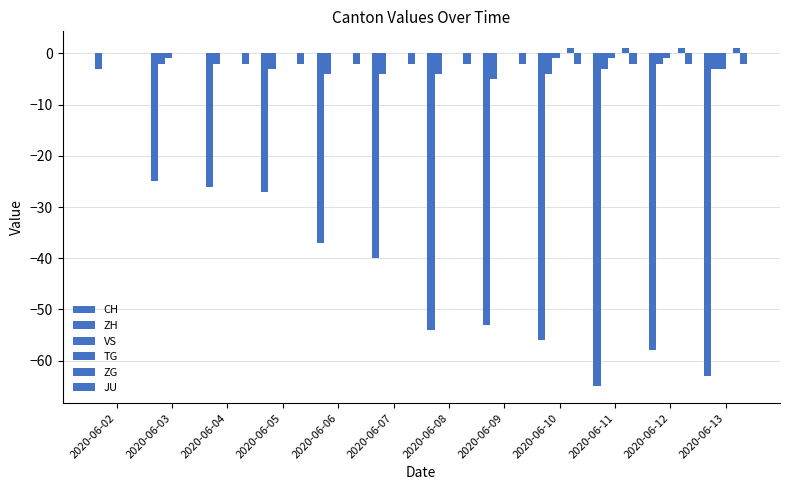

What is the lowest value of the JU series?

-2